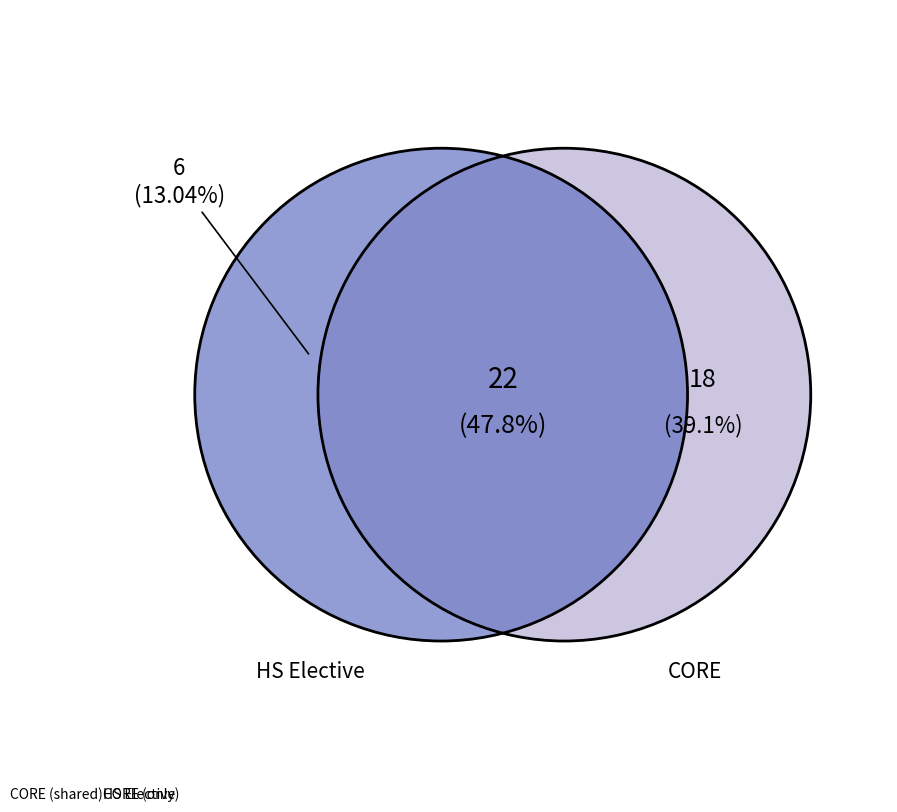

Between CORE (only) and HS Elective, which is larger?

CORE (only)